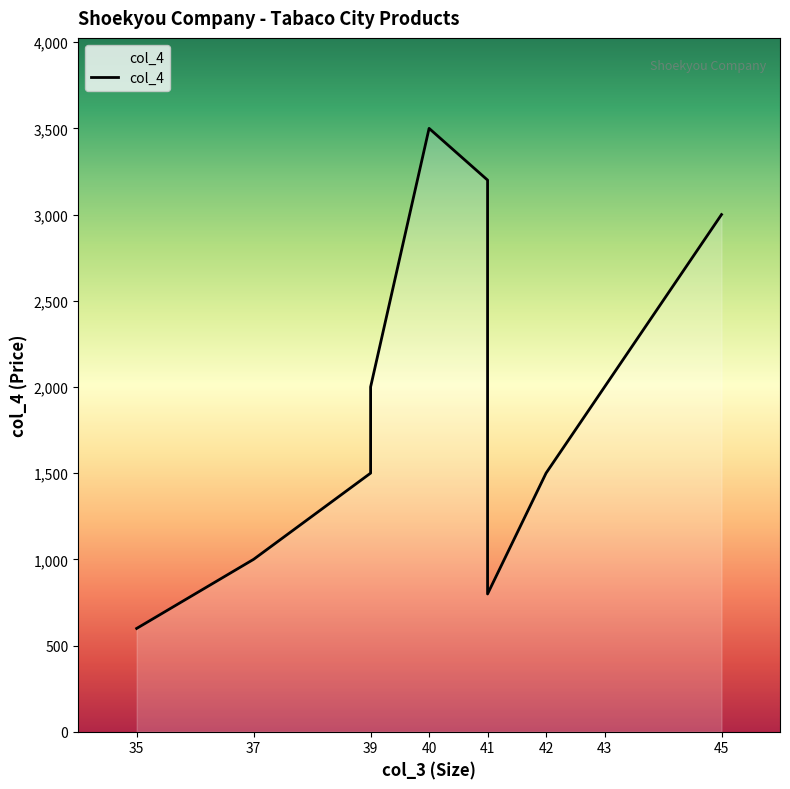

What is the average value?

1910